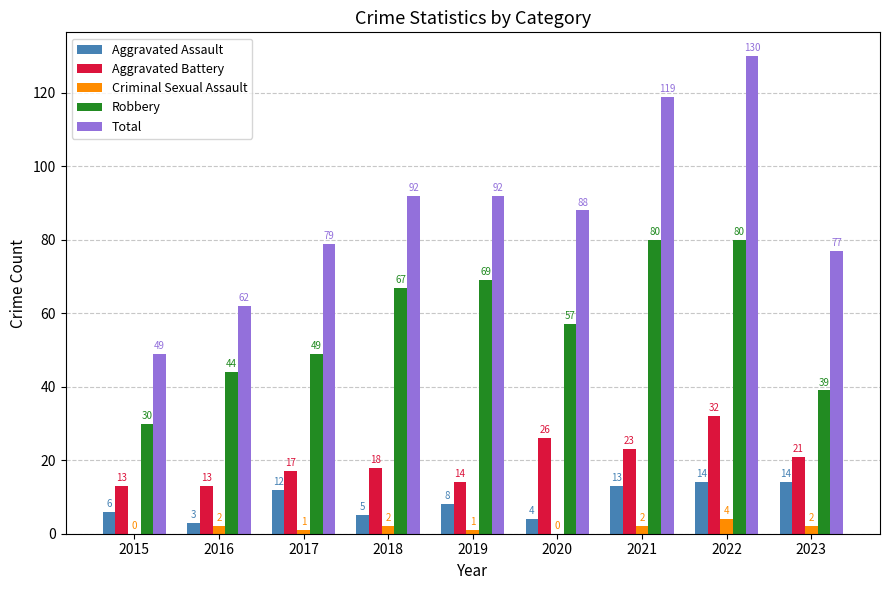

At which label is Total closest to 89?

2020